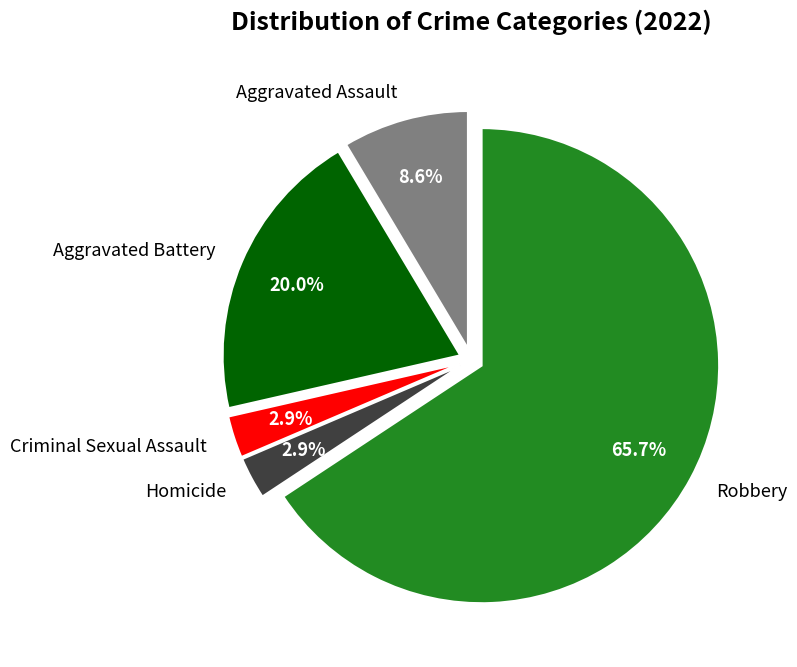

Is there any slice that represents more than half of the pie?

Yes